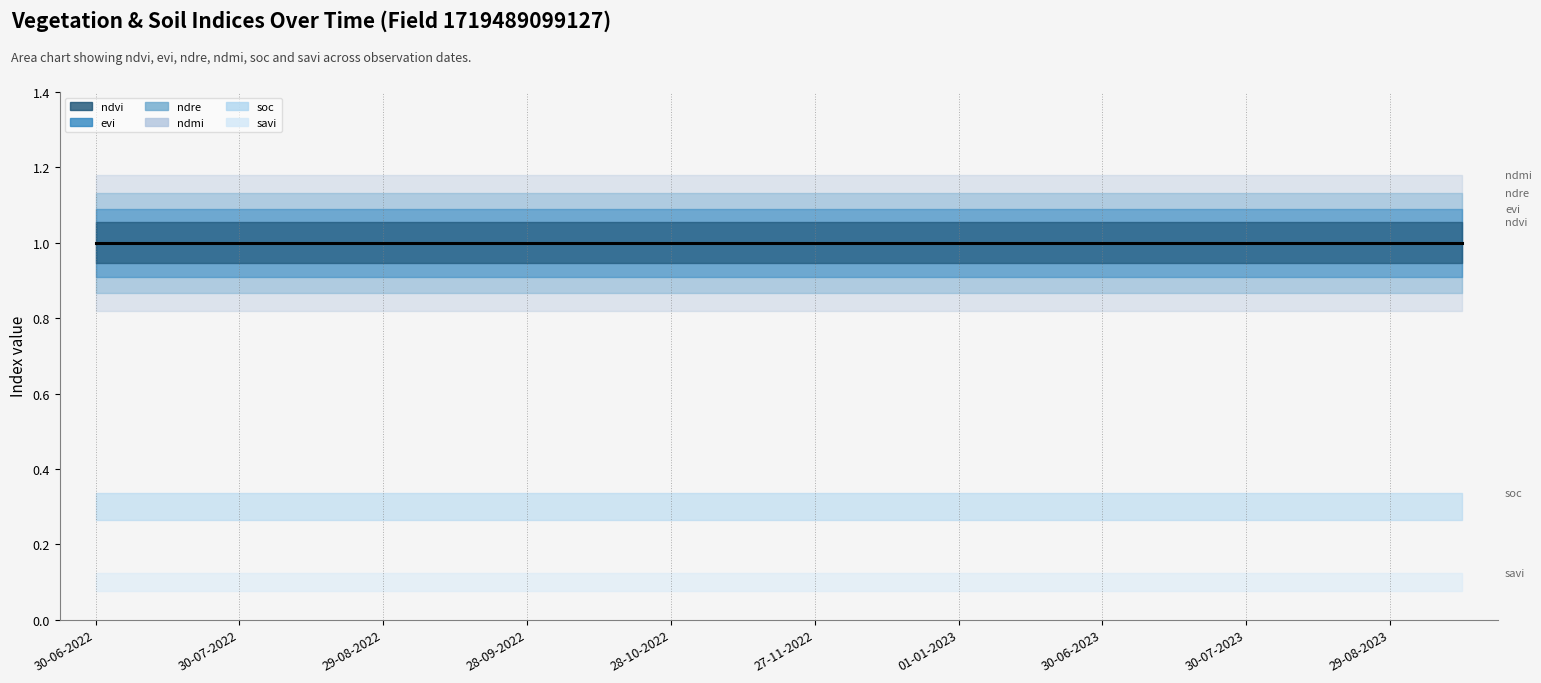

Reading right to left, extract all data points from this chart.

ndvi: 13-09-2023=1.0	29-08-2023=1.0	14-08-2023=1.0	30-07-2023=1.0	15-07-2023=1.0	30-06-2023=1.0	11-01-2023=1.0	01-01-2023=1.0	12-12-2022=1.0	27-11-2022=1.0	12-11-2022=1.0	28-10-2022=1.0	13-10-2022=1.0	28-09-2022=1.0	13-09-2022=1.0	29-08-2022=1.0	14-08-2022=1.0	30-07-2022=1.0	15-07-2022=1.0	30-06-2022=1.0
evi: 13-09-2023=1.0	29-08-2023=1.0	14-08-2023=1.0	30-07-2023=1.0	15-07-2023=1.0	30-06-2023=1.0	11-01-2023=1.0	01-01-2023=1.0	12-12-2022=1.0	27-11-2022=1.0	12-11-2022=1.0	28-10-2022=1.0	13-10-2022=1.0	28-09-2022=1.0	13-09-2022=1.0	29-08-2022=1.0	14-08-2022=1.0	30-07-2022=1.0	15-07-2022=1.0	30-06-2022=1.0
savi: 13-09-2023=0.1	29-08-2023=0.1	14-08-2023=0.1	30-07-2023=0.1	15-07-2023=0.1	30-06-2023=0.1	11-01-2023=0.1	01-01-2023=0.1	12-12-2022=0.1	27-11-2022=0.1	12-11-2022=0.1	28-10-2022=0.1	13-10-2022=0.1	28-09-2022=0.1	13-09-2022=0.1	29-08-2022=0.1	14-08-2022=0.1	30-07-2022=0.1	15-07-2022=0.1	30-06-2022=0.1
ndre: 13-09-2023=1.0	29-08-2023=1.0	14-08-2023=1.0	30-07-2023=1.0	15-07-2023=1.0	30-06-2023=1.0	11-01-2023=1.0	01-01-2023=1.0	12-12-2022=1.0	27-11-2022=1.0	12-11-2022=1.0	28-10-2022=1.0	13-10-2022=1.0	28-09-2022=1.0	13-09-2022=1.0	29-08-2022=1.0	14-08-2022=1.0	30-07-2022=1.0	15-07-2022=1.0	30-06-2022=1.0
ndmi: 13-09-2023=1.0	29-08-2023=1.0	14-08-2023=1.0	30-07-2023=1.0	15-07-2023=1.0	30-06-2023=1.0	11-01-2023=1.0	01-01-2023=1.0	12-12-2022=1.0	27-11-2022=1.0	12-11-2022=1.0	28-10-2022=1.0	13-10-2022=1.0	28-09-2022=1.0	13-09-2022=1.0	29-08-2022=1.0	14-08-2022=1.0	30-07-2022=1.0	15-07-2022=1.0	30-06-2022=1.0
soc: 13-09-2023=0.3	29-08-2023=0.3	14-08-2023=0.3	30-07-2023=0.3	15-07-2023=0.3	30-06-2023=0.3	11-01-2023=0.3	01-01-2023=0.3	12-12-2022=0.3	27-11-2022=0.3	12-11-2022=0.3	28-10-2022=0.3	13-10-2022=0.3	28-09-2022=0.3	13-09-2022=0.3	29-08-2022=0.3	14-08-2022=0.3	30-07-2022=0.3	15-07-2022=0.3	30-06-2022=0.3